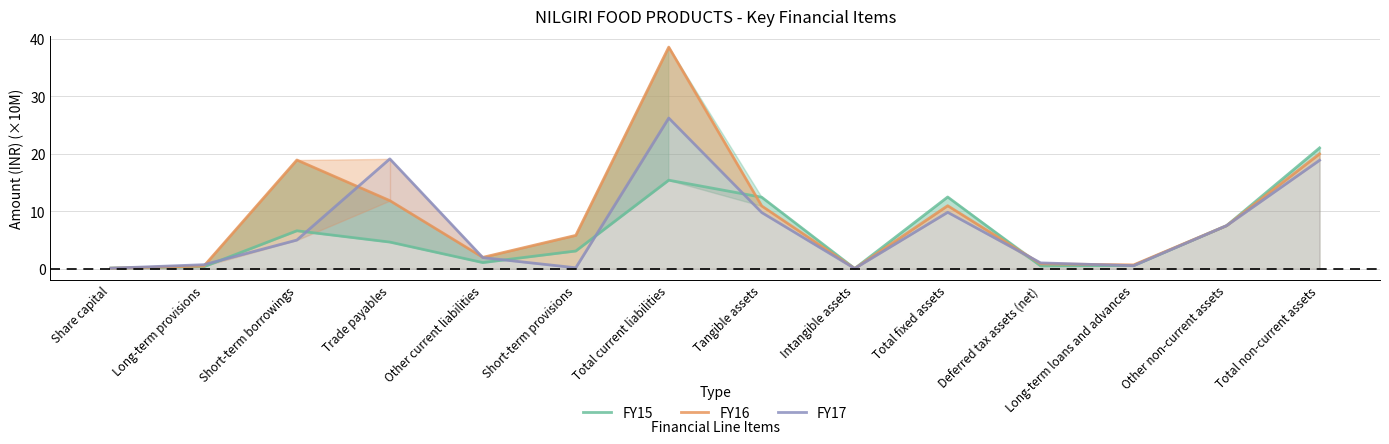

What is the average value of the FY17 series?

7.2